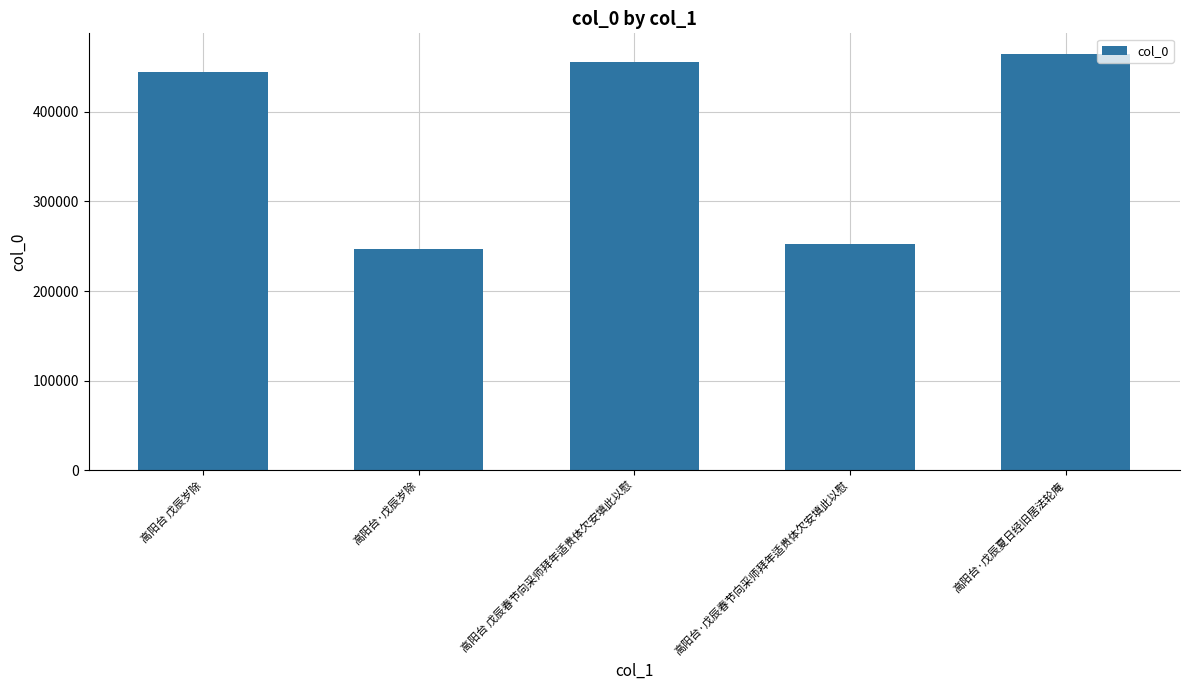

Reading left to right, what are all the values shown in this chart?

高阳台 戊辰岁除=444379	高阳台·戊辰岁除=246349	高阳台 戊辰春节向采师拜年适贵体欠安填此以慰=455145	高阳台·戊辰春节向采师拜年适贵体欠安填此以慰=252199	高阳台·戊辰夏日经旧居法轮庵=464308